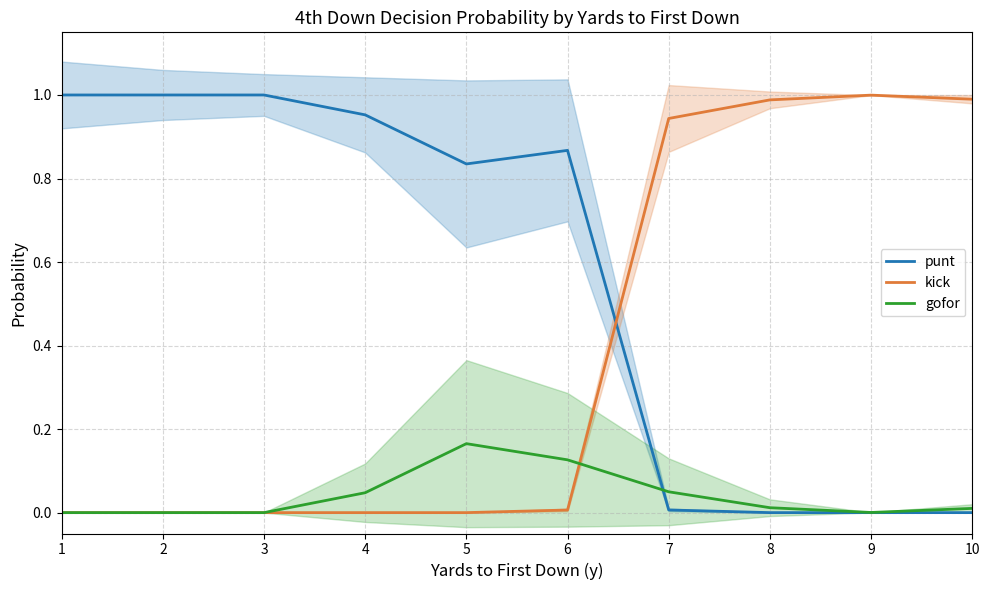

How many data points in gofor are above 0?

7